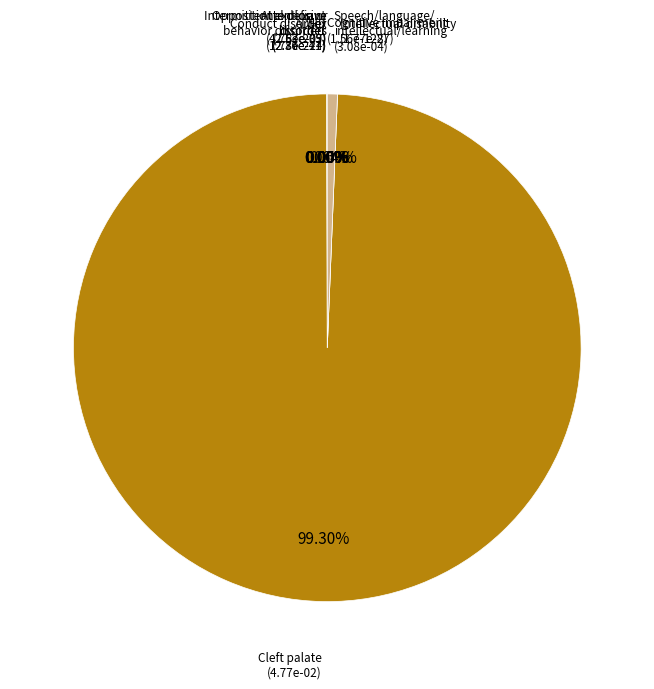

Rank the categories by value from highest to lowest.

Cleft palate, Speech/language/
intellectual/learning, Conduct disorder, Sex, Intermittent explosive
disorder, Intellectual disability, Oppositional defiant
disorder, Cognitive impairment, Attention or
behavior disorders, ADHD